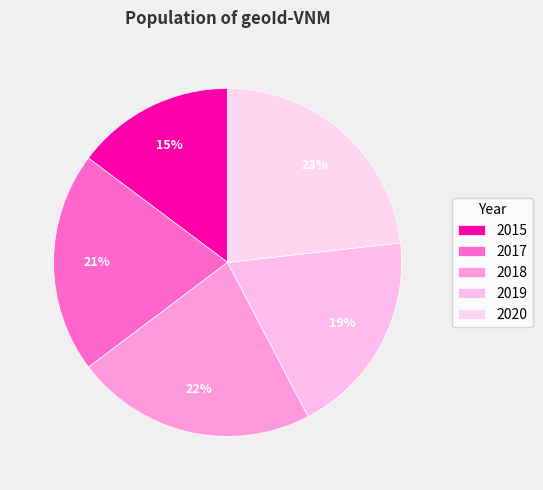

True or false: 2017 accounts for 21% of the total.

True